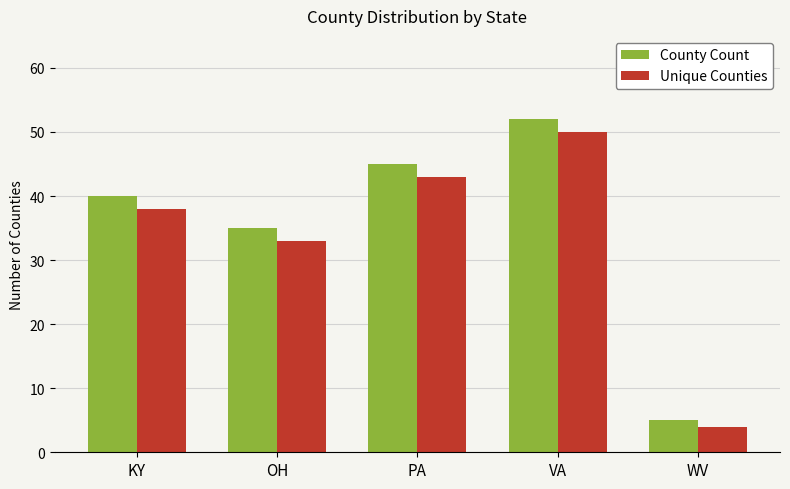

What is the maximum value shown in the chart?

52